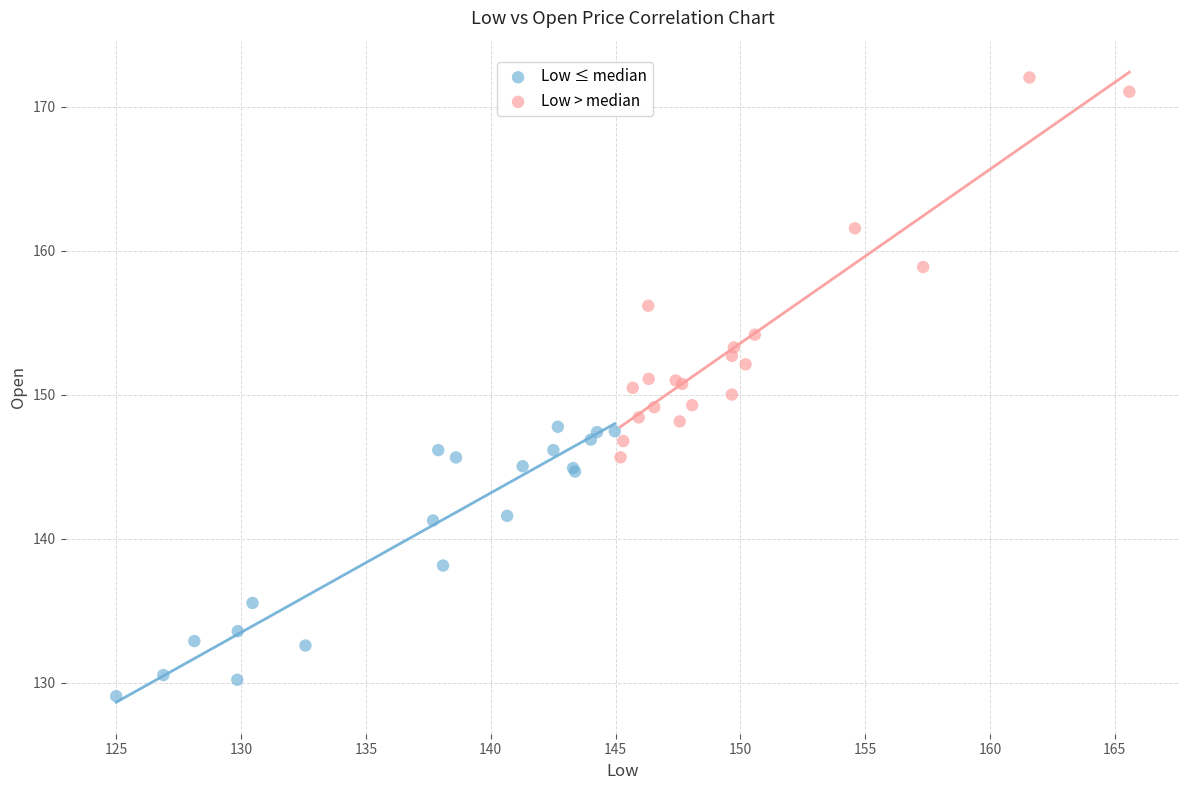

Which series reaches the minimum Y coordinate?

Low ≤ median